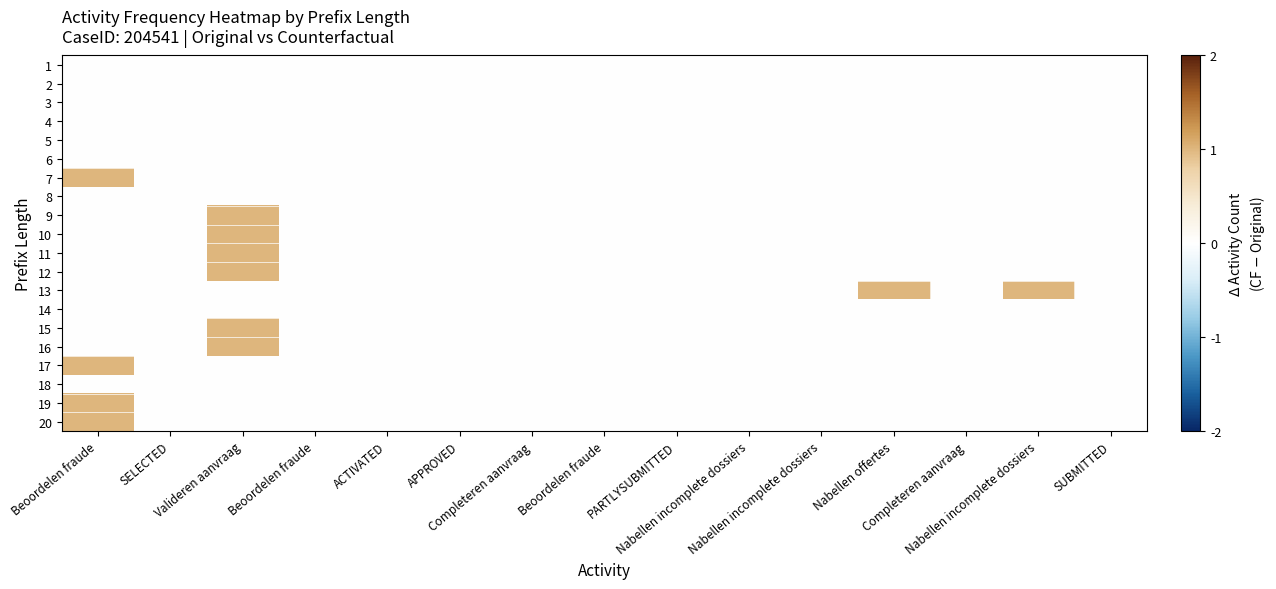

Reading right to left, what are all the values shown in this chart?

1: SUBMITTED=0	Nabellen incomplete dossiers=0	Completeren aanvraag=0	Nabellen offertes=0	Nabellen incomplete dossiers=0	Nabellen incomplete dossiers=0	PARTLYSUBMITTED=0	Beoordelen fraude=0	Completeren aanvraag=0	APPROVED=0	ACTIVATED=0	Beoordelen fraude=0	Valideren aanvraag=0	SELECTED=0	Beoordelen fraude=0
2: SUBMITTED=0	Nabellen incomplete dossiers=0	Completeren aanvraag=0	Nabellen offertes=0	Nabellen incomplete dossiers=0	Nabellen incomplete dossiers=0	PARTLYSUBMITTED=0	Beoordelen fraude=0	Completeren aanvraag=0	APPROVED=0	ACTIVATED=0	Beoordelen fraude=0	Valideren aanvraag=0	SELECTED=0	Beoordelen fraude=0
3: SUBMITTED=0	Nabellen incomplete dossiers=0	Completeren aanvraag=0	Nabellen offertes=0	Nabellen incomplete dossiers=0	Nabellen incomplete dossiers=0	PARTLYSUBMITTED=0	Beoordelen fraude=0	Completeren aanvraag=0	APPROVED=0	ACTIVATED=0	Beoordelen fraude=0	Valideren aanvraag=0	SELECTED=0	Beoordelen fraude=0
4: SUBMITTED=0	Nabellen incomplete dossiers=0	Completeren aanvraag=0	Nabellen offertes=0	Nabellen incomplete dossiers=0	Nabellen incomplete dossiers=0	PARTLYSUBMITTED=0	Beoordelen fraude=0	Completeren aanvraag=0	APPROVED=0	ACTIVATED=0	Beoordelen fraude=0	Valideren aanvraag=0	SELECTED=0	Beoordelen fraude=0
5: SUBMITTED=0	Nabellen incomplete dossiers=0	Completeren aanvraag=0	Nabellen offertes=0	Nabellen incomplete dossiers=0	Nabellen incomplete dossiers=0	PARTLYSUBMITTED=0	Beoordelen fraude=0	Completeren aanvraag=0	APPROVED=0	ACTIVATED=0	Beoordelen fraude=0	Valideren aanvraag=0	SELECTED=0	Beoordelen fraude=0
6: SUBMITTED=0	Nabellen incomplete dossiers=0	Completeren aanvraag=0	Nabellen offertes=0	Nabellen incomplete dossiers=0	Nabellen incomplete dossiers=0	PARTLYSUBMITTED=0	Beoordelen fraude=0	Completeren aanvraag=0	APPROVED=0	ACTIVATED=0	Beoordelen fraude=0	Valideren aanvraag=0	SELECTED=0	Beoordelen fraude=0
7: SUBMITTED=0	Nabellen incomplete dossiers=0	Completeren aanvraag=0	Nabellen offertes=0	Nabellen incomplete dossiers=0	Nabellen incomplete dossiers=0	PARTLYSUBMITTED=0	Beoordelen fraude=0	Completeren aanvraag=0	APPROVED=0	ACTIVATED=0	Beoordelen fraude=0	Valideren aanvraag=0	SELECTED=0	Beoordelen fraude=1
8: SUBMITTED=0	Nabellen incomplete dossiers=0	Completeren aanvraag=0	Nabellen offertes=0	Nabellen incomplete dossiers=0	Nabellen incomplete dossiers=0	PARTLYSUBMITTED=0	Beoordelen fraude=0	Completeren aanvraag=0	APPROVED=0	ACTIVATED=0	Beoordelen fraude=0	Valideren aanvraag=0	SELECTED=0	Beoordelen fraude=0
9: SUBMITTED=0	Nabellen incomplete dossiers=0	Completeren aanvraag=0	Nabellen offertes=0	Nabellen incomplete dossiers=0	Nabellen incomplete dossiers=0	PARTLYSUBMITTED=0	Beoordelen fraude=0	Completeren aanvraag=0	APPROVED=0	ACTIVATED=0	Beoordelen fraude=0	Valideren aanvraag=1	SELECTED=0	Beoordelen fraude=0
10: SUBMITTED=0	Nabellen incomplete dossiers=0	Completeren aanvraag=0	Nabellen offertes=0	Nabellen incomplete dossiers=0	Nabellen incomplete dossiers=0	PARTLYSUBMITTED=0	Beoordelen fraude=0	Completeren aanvraag=0	APPROVED=0	ACTIVATED=0	Beoordelen fraude=0	Valideren aanvraag=1	SELECTED=0	Beoordelen fraude=0
11: SUBMITTED=0	Nabellen incomplete dossiers=0	Completeren aanvraag=0	Nabellen offertes=0	Nabellen incomplete dossiers=0	Nabellen incomplete dossiers=0	PARTLYSUBMITTED=0	Beoordelen fraude=0	Completeren aanvraag=0	APPROVED=0	ACTIVATED=0	Beoordelen fraude=0	Valideren aanvraag=1	SELECTED=0	Beoordelen fraude=0
12: SUBMITTED=0	Nabellen incomplete dossiers=0	Completeren aanvraag=0	Nabellen offertes=0	Nabellen incomplete dossiers=0	Nabellen incomplete dossiers=0	PARTLYSUBMITTED=0	Beoordelen fraude=0	Completeren aanvraag=0	APPROVED=0	ACTIVATED=0	Beoordelen fraude=0	Valideren aanvraag=1	SELECTED=0	Beoordelen fraude=0
13: SUBMITTED=0	Nabellen incomplete dossiers=1	Completeren aanvraag=0	Nabellen offertes=1	Nabellen incomplete dossiers=0	Nabellen incomplete dossiers=0	PARTLYSUBMITTED=0	Beoordelen fraude=0	Completeren aanvraag=0	APPROVED=0	ACTIVATED=0	Beoordelen fraude=0	Valideren aanvraag=0	SELECTED=0	Beoordelen fraude=0
14: SUBMITTED=0	Nabellen incomplete dossiers=0	Completeren aanvraag=0	Nabellen offertes=0	Nabellen incomplete dossiers=0	Nabellen incomplete dossiers=0	PARTLYSUBMITTED=0	Beoordelen fraude=0	Completeren aanvraag=0	APPROVED=0	ACTIVATED=0	Beoordelen fraude=0	Valideren aanvraag=0	SELECTED=0	Beoordelen fraude=0
15: SUBMITTED=0	Nabellen incomplete dossiers=0	Completeren aanvraag=0	Nabellen offertes=0	Nabellen incomplete dossiers=0	Nabellen incomplete dossiers=0	PARTLYSUBMITTED=0	Beoordelen fraude=0	Completeren aanvraag=0	APPROVED=0	ACTIVATED=0	Beoordelen fraude=0	Valideren aanvraag=1	SELECTED=0	Beoordelen fraude=0
16: SUBMITTED=0	Nabellen incomplete dossiers=0	Completeren aanvraag=0	Nabellen offertes=0	Nabellen incomplete dossiers=0	Nabellen incomplete dossiers=0	PARTLYSUBMITTED=0	Beoordelen fraude=0	Completeren aanvraag=0	APPROVED=0	ACTIVATED=0	Beoordelen fraude=0	Valideren aanvraag=1	SELECTED=0	Beoordelen fraude=0
17: SUBMITTED=0	Nabellen incomplete dossiers=0	Completeren aanvraag=0	Nabellen offertes=0	Nabellen incomplete dossiers=0	Nabellen incomplete dossiers=0	PARTLYSUBMITTED=0	Beoordelen fraude=0	Completeren aanvraag=0	APPROVED=0	ACTIVATED=0	Beoordelen fraude=0	Valideren aanvraag=0	SELECTED=0	Beoordelen fraude=1
18: SUBMITTED=0	Nabellen incomplete dossiers=0	Completeren aanvraag=0	Nabellen offertes=0	Nabellen incomplete dossiers=0	Nabellen incomplete dossiers=0	PARTLYSUBMITTED=0	Beoordelen fraude=0	Completeren aanvraag=0	APPROVED=0	ACTIVATED=0	Beoordelen fraude=0	Valideren aanvraag=0	SELECTED=0	Beoordelen fraude=0
19: SUBMITTED=0	Nabellen incomplete dossiers=0	Completeren aanvraag=0	Nabellen offertes=0	Nabellen incomplete dossiers=0	Nabellen incomplete dossiers=0	PARTLYSUBMITTED=0	Beoordelen fraude=0	Completeren aanvraag=0	APPROVED=0	ACTIVATED=0	Beoordelen fraude=0	Valideren aanvraag=0	SELECTED=0	Beoordelen fraude=1
20: SUBMITTED=0	Nabellen incomplete dossiers=0	Completeren aanvraag=0	Nabellen offertes=0	Nabellen incomplete dossiers=0	Nabellen incomplete dossiers=0	PARTLYSUBMITTED=0	Beoordelen fraude=0	Completeren aanvraag=0	APPROVED=0	ACTIVATED=0	Beoordelen fraude=0	Valideren aanvraag=0	SELECTED=0	Beoordelen fraude=1